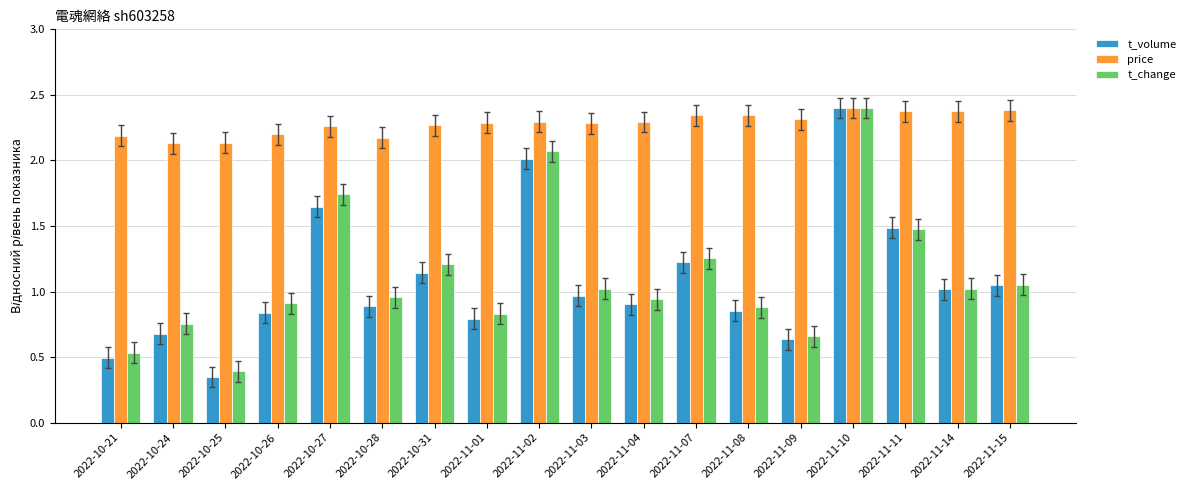

What is the difference between the highest and lowest values at 2022-11-08?

1.5